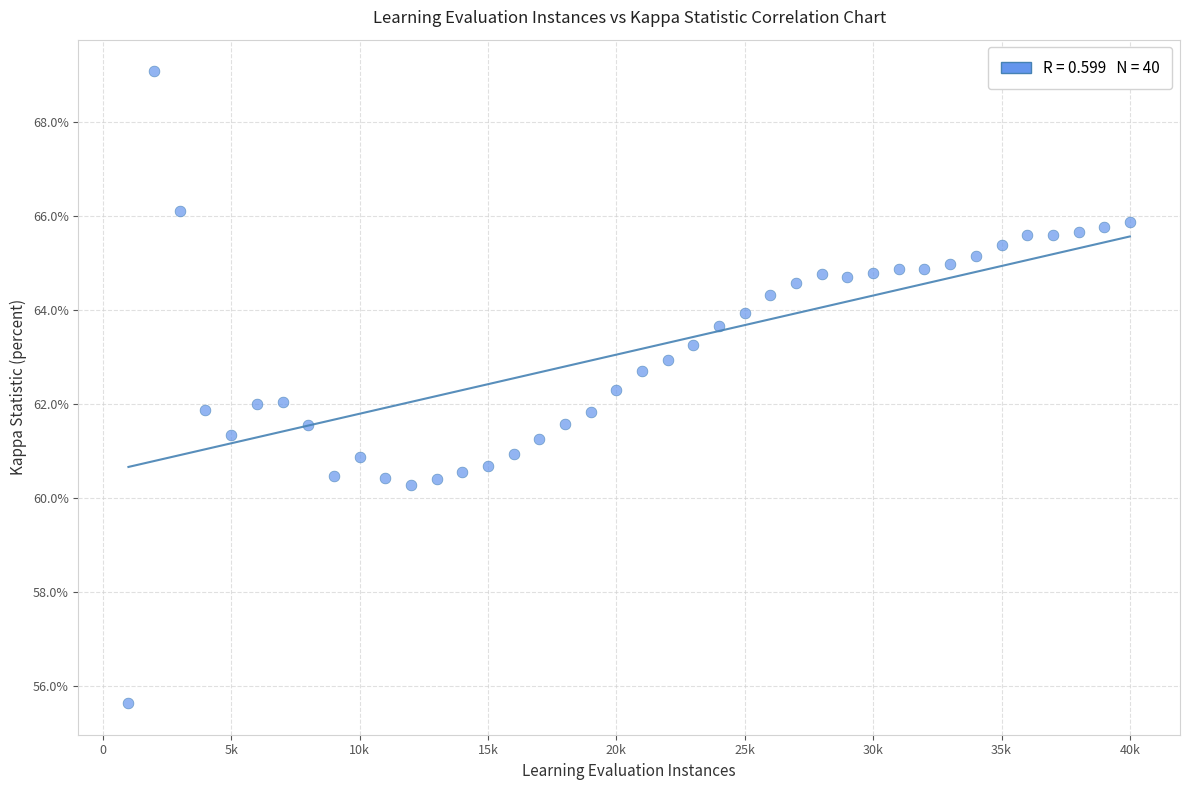

What is the range of Y values (max minus min)?

13.5